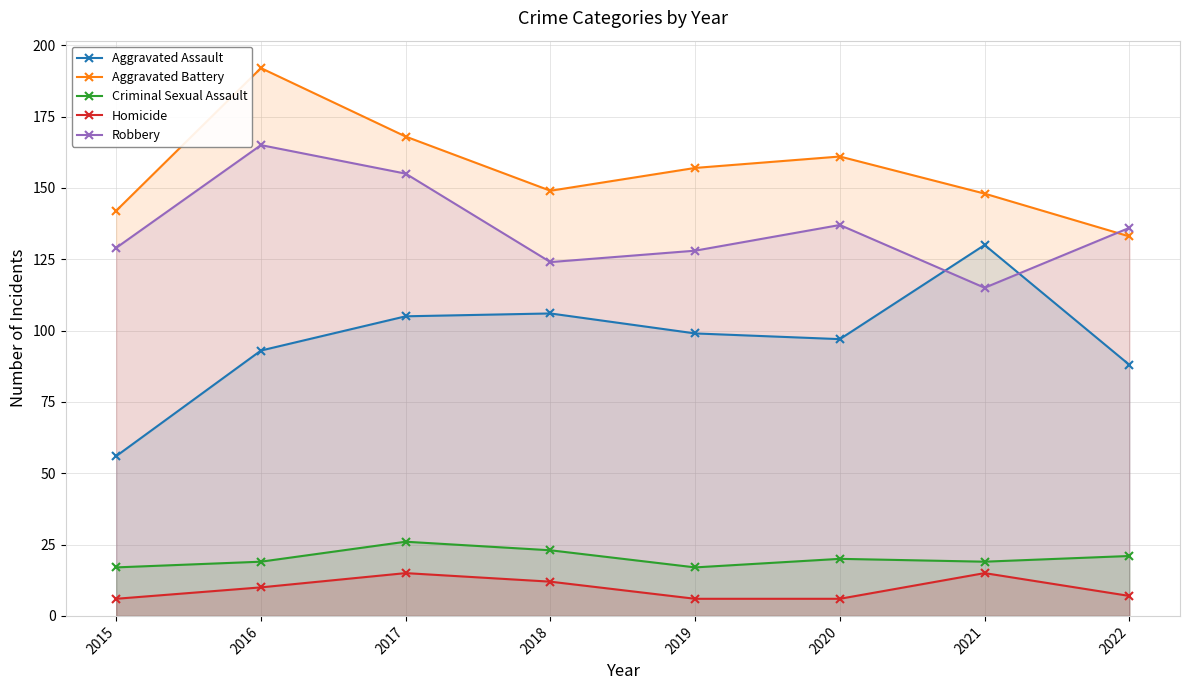

Read the Homicide value at 2022.

7